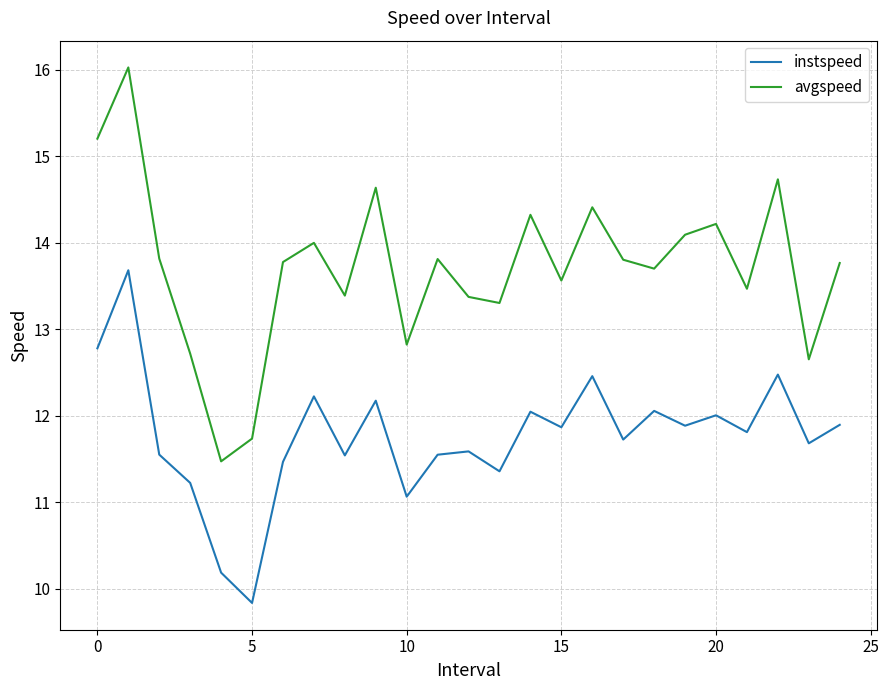

Which series has the widest spread of values?

avgspeed